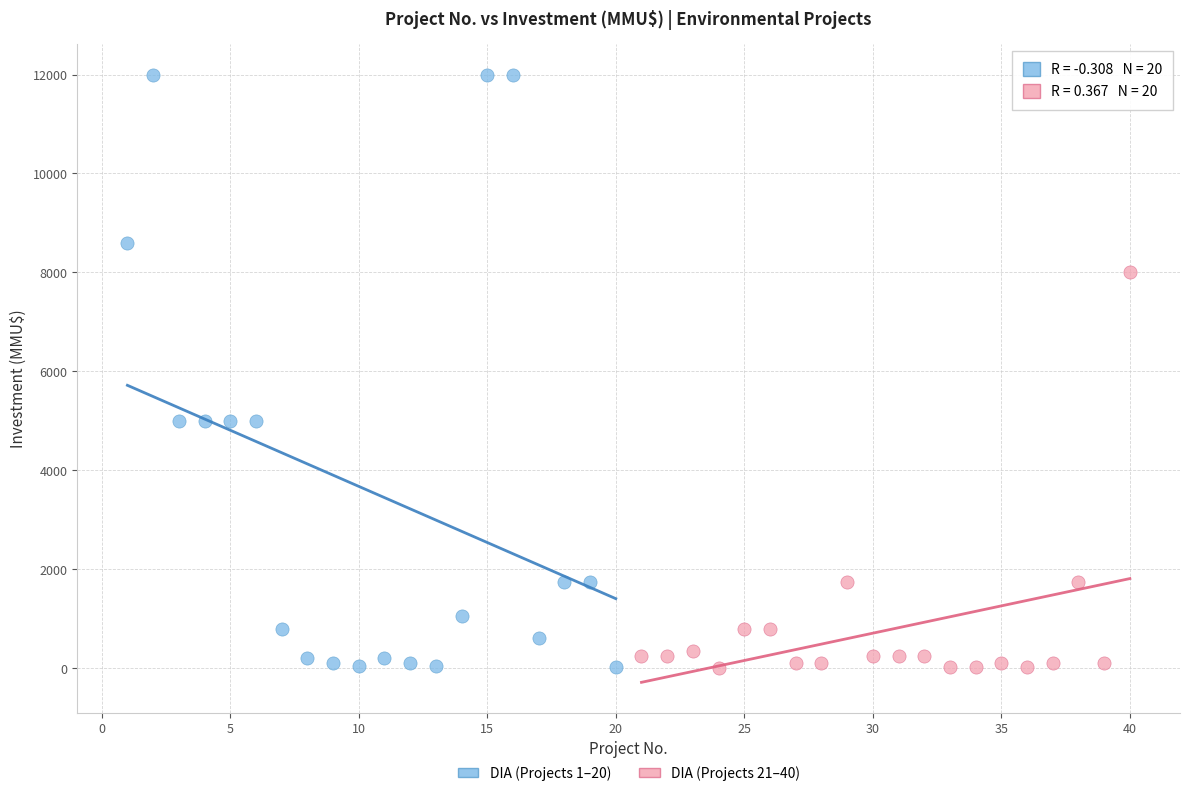

Which series has the largest Y range (max minus min)?

DIA (Projects 1–20)